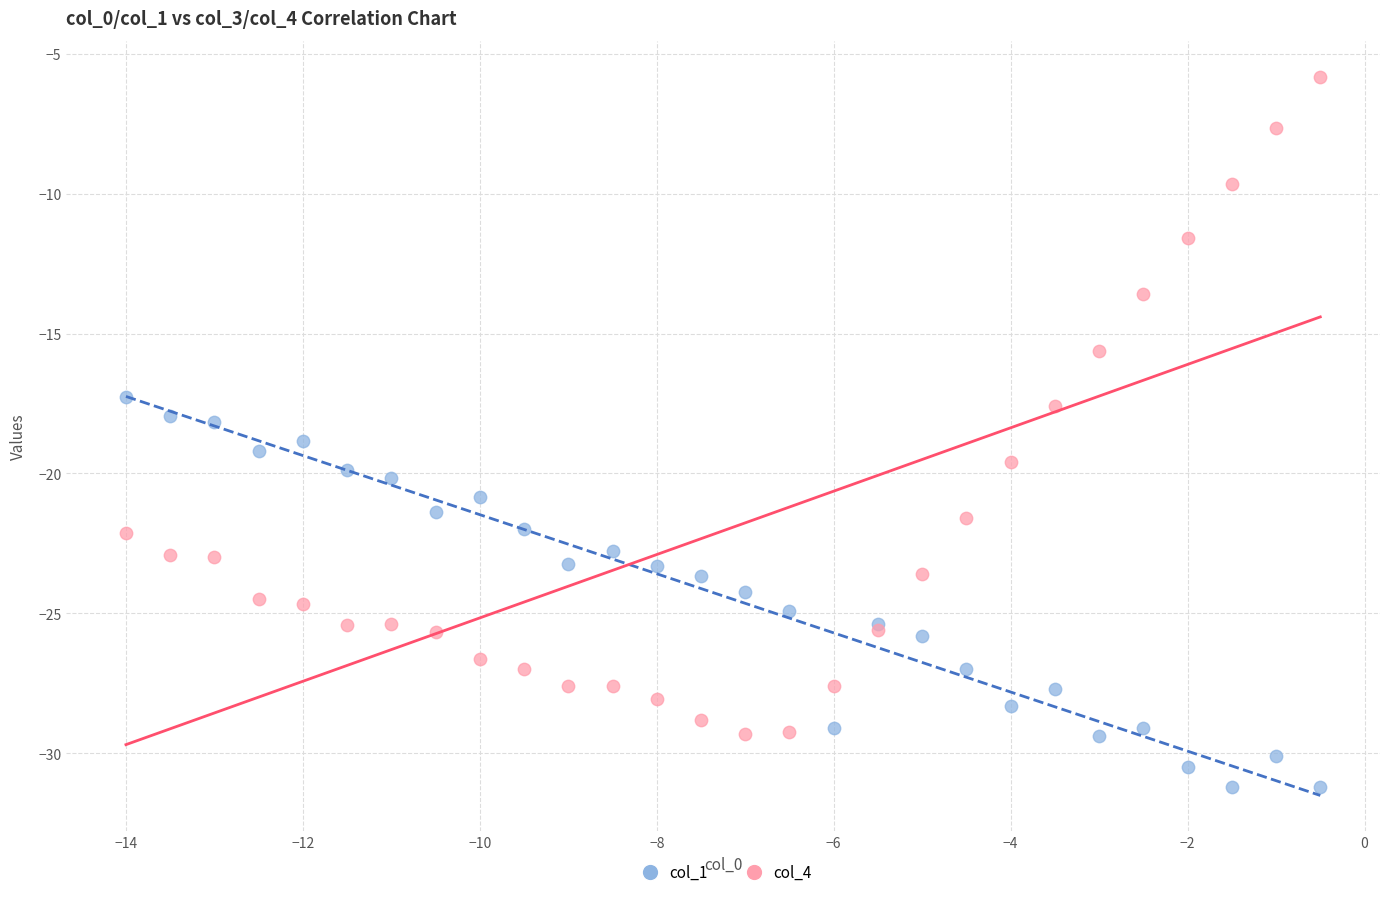

Which series reaches the minimum Y coordinate?

col_1